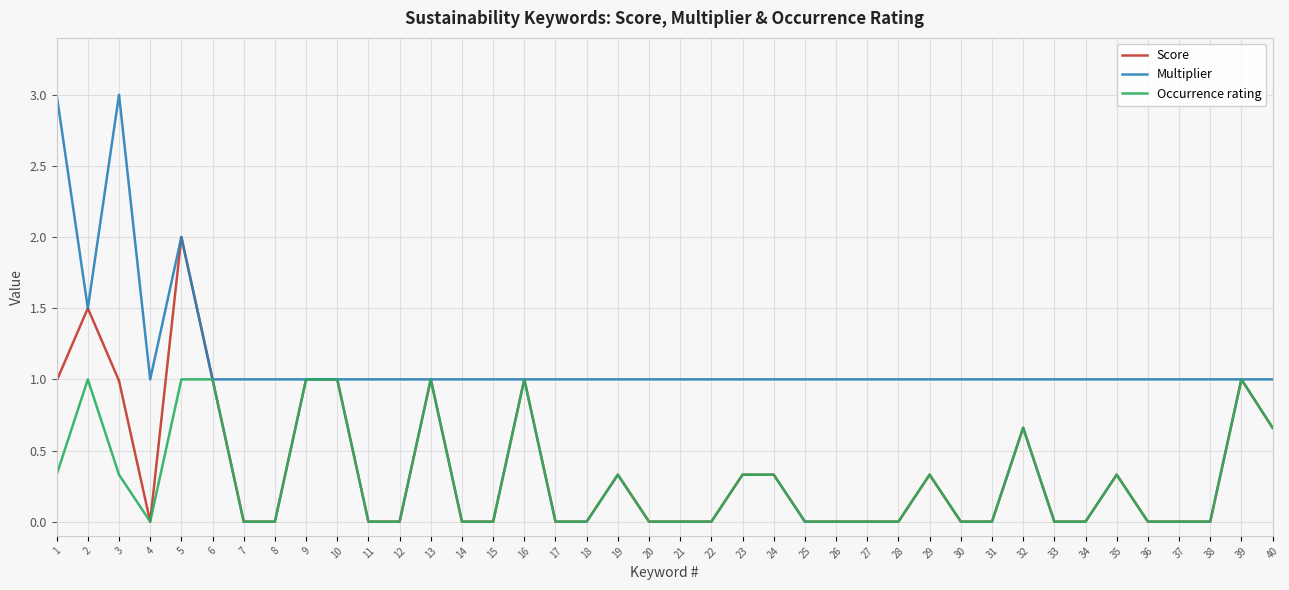

Rank the series by their maximum value, from highest to lowest.

Multiplier, Score, Occurrence rating